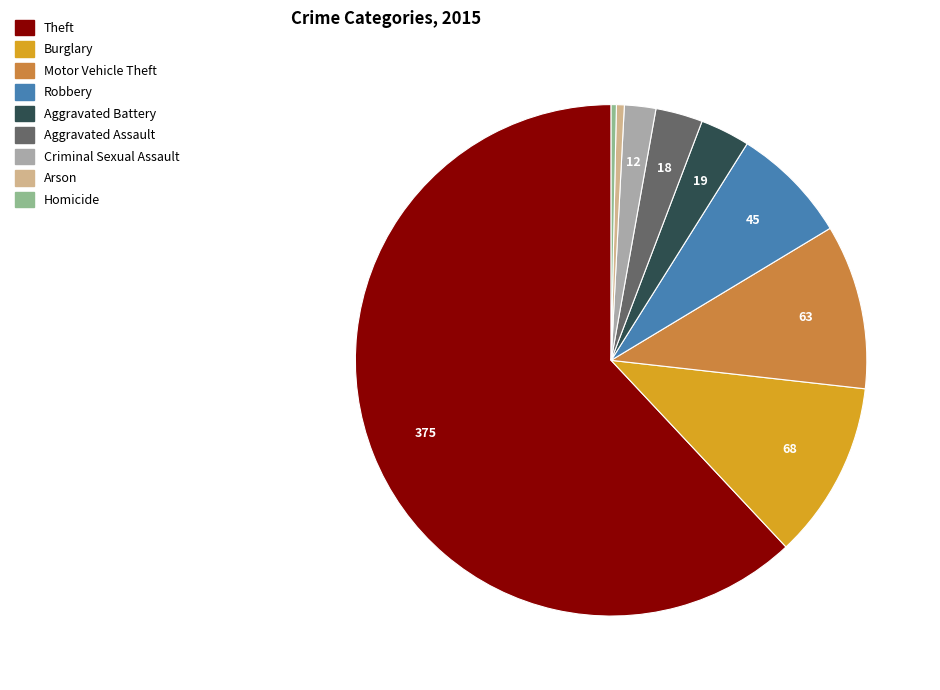

Count the number of slices in the pie.

9